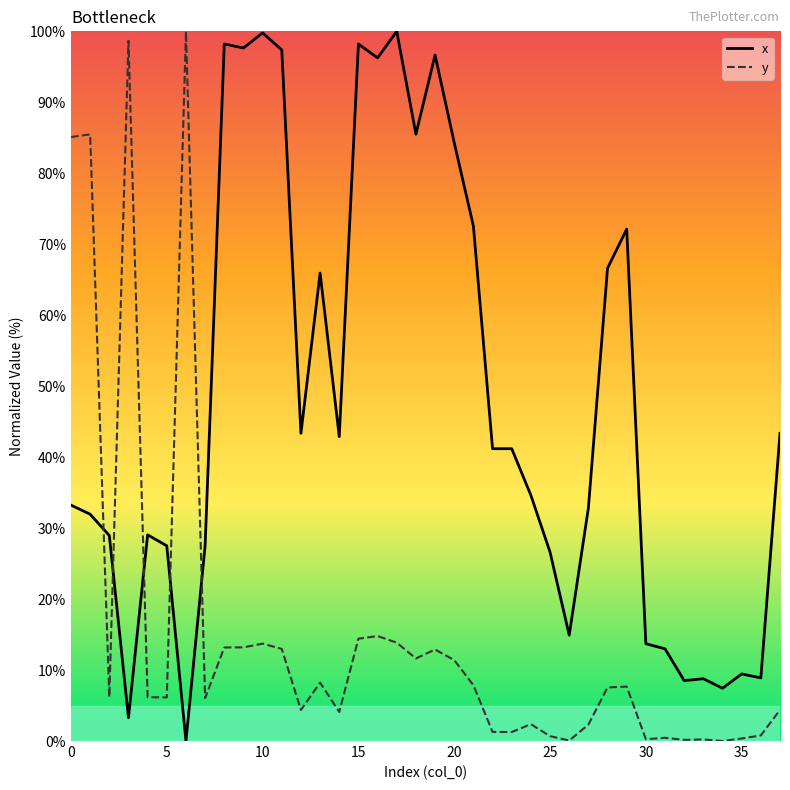

True or false: x and y cross at least once.

True